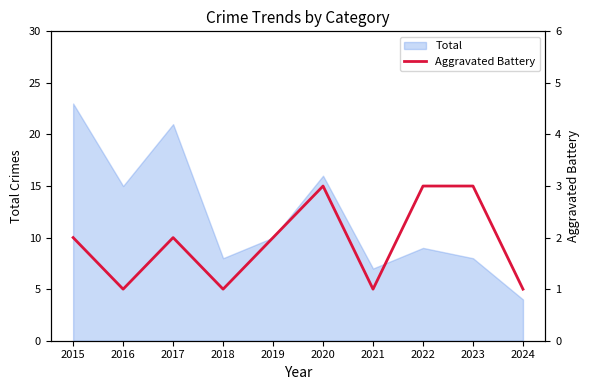

Is it true that Total equals 5 at 2023?

False